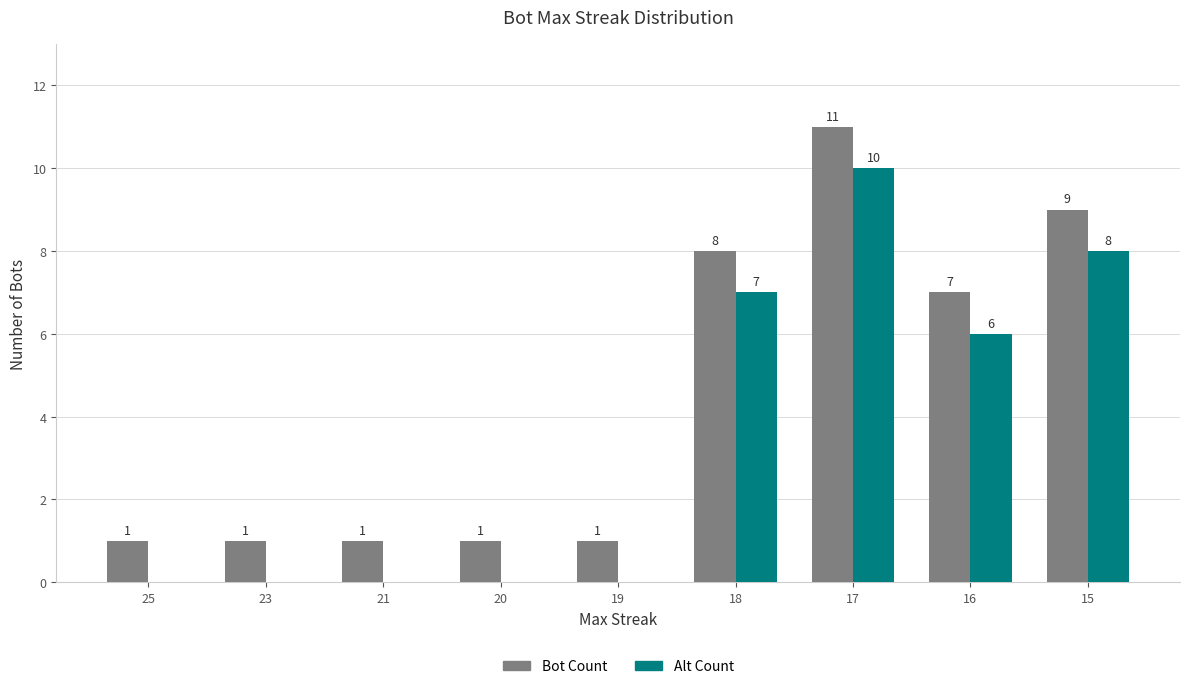

What is the maximum value for Bot Count?

11